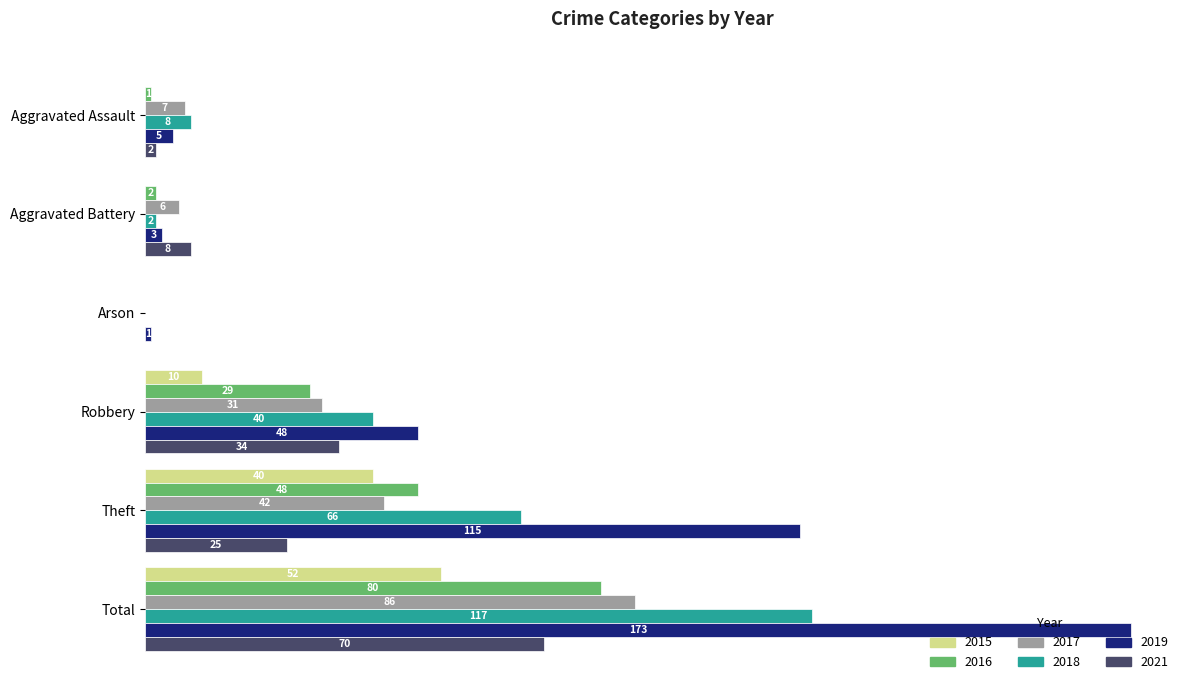

Is the value of 2019 at Aggravated Battery greater than the value of 2015 at Arson?

Yes